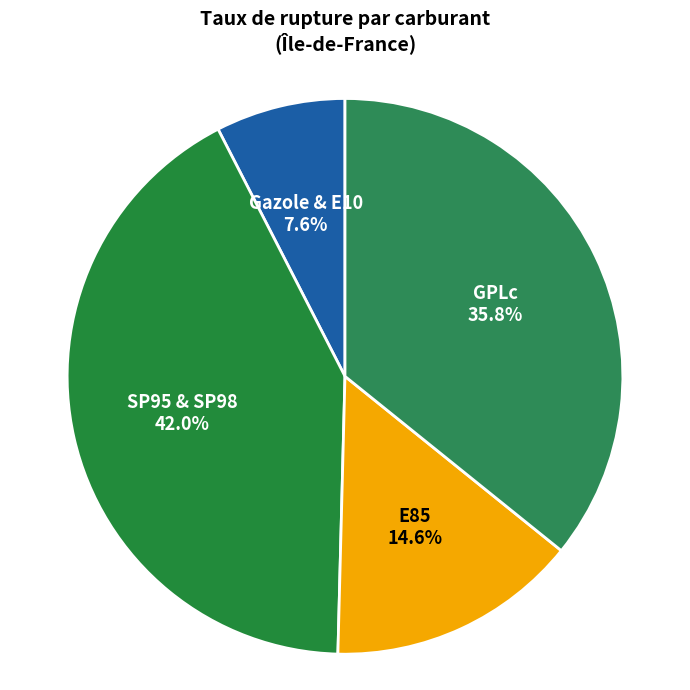

How many segments does this pie chart have?

4